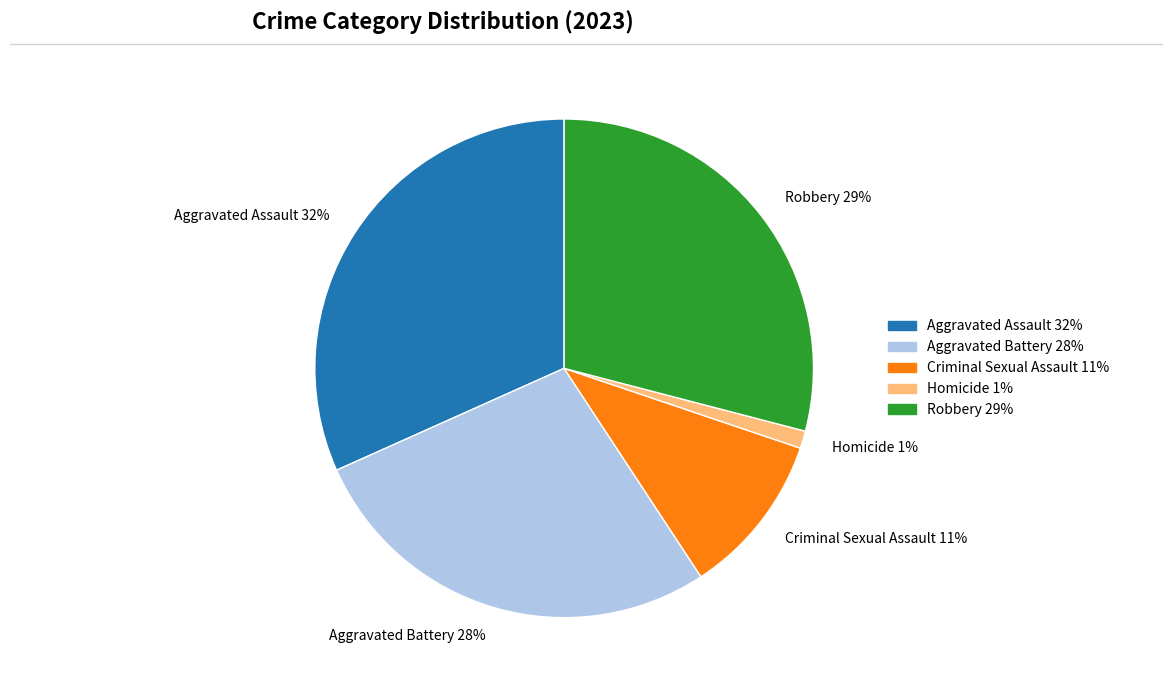

Rank the categories by value from lowest to highest.

Homicide, Criminal Sexual Assault, Aggravated Battery, Robbery, Aggravated Assault